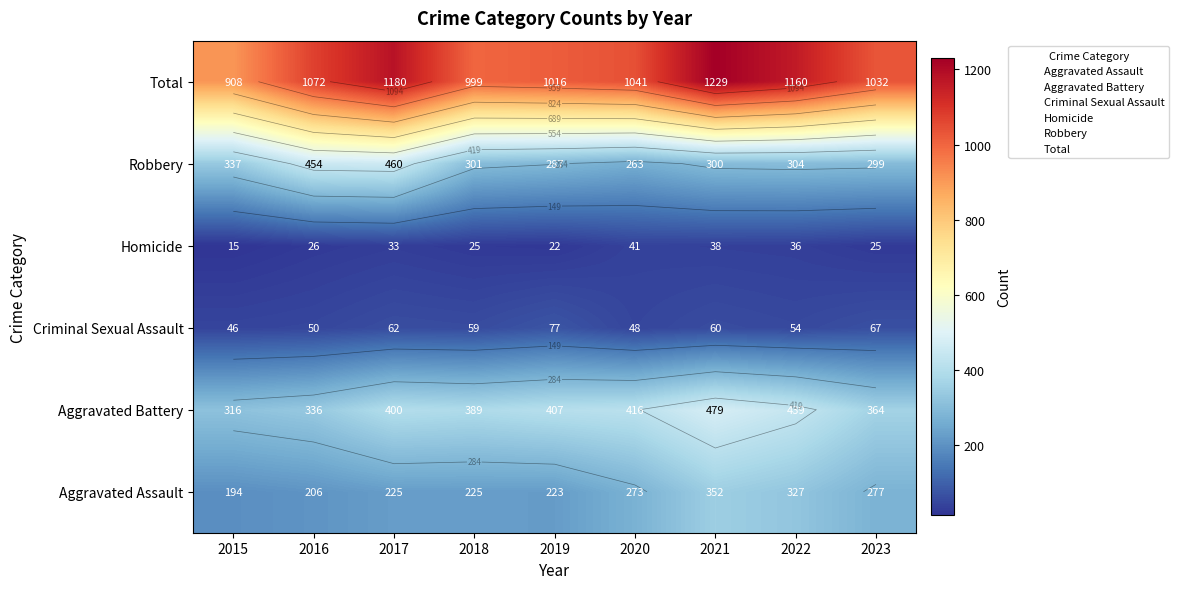

What is the difference between the second highest and minimum values in the Aggravated Battery series?

123